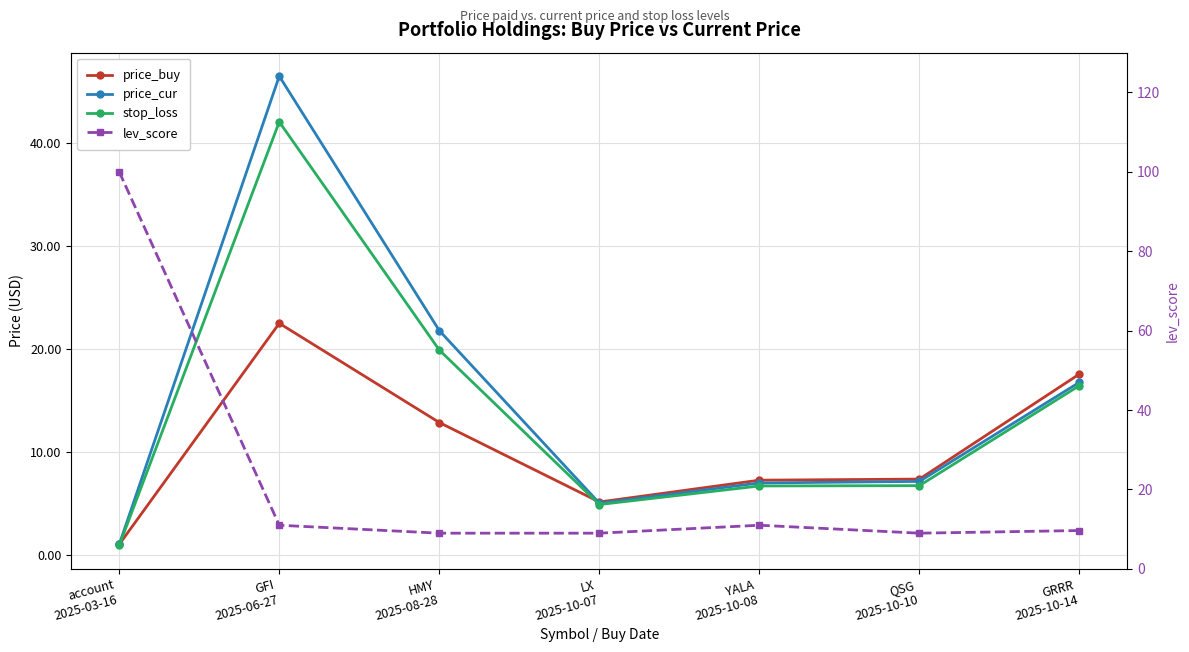

True or false: price_buy and lev_score intersect in this chart.

True